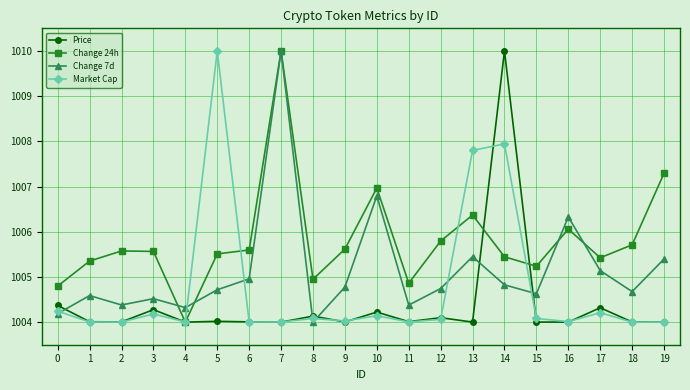

True or false: Market Cap has a value of 301.1 at 0.

False